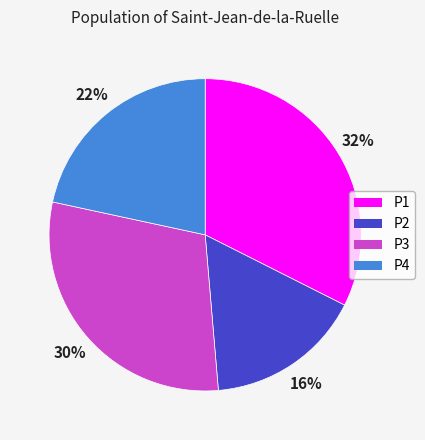

Which category has the smallest portion of the pie?

P2